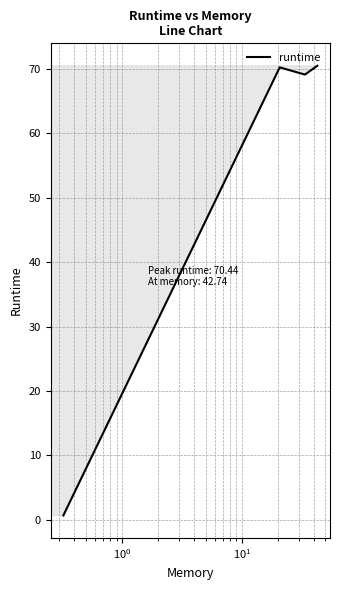

Count the number of values greater than 70.

2